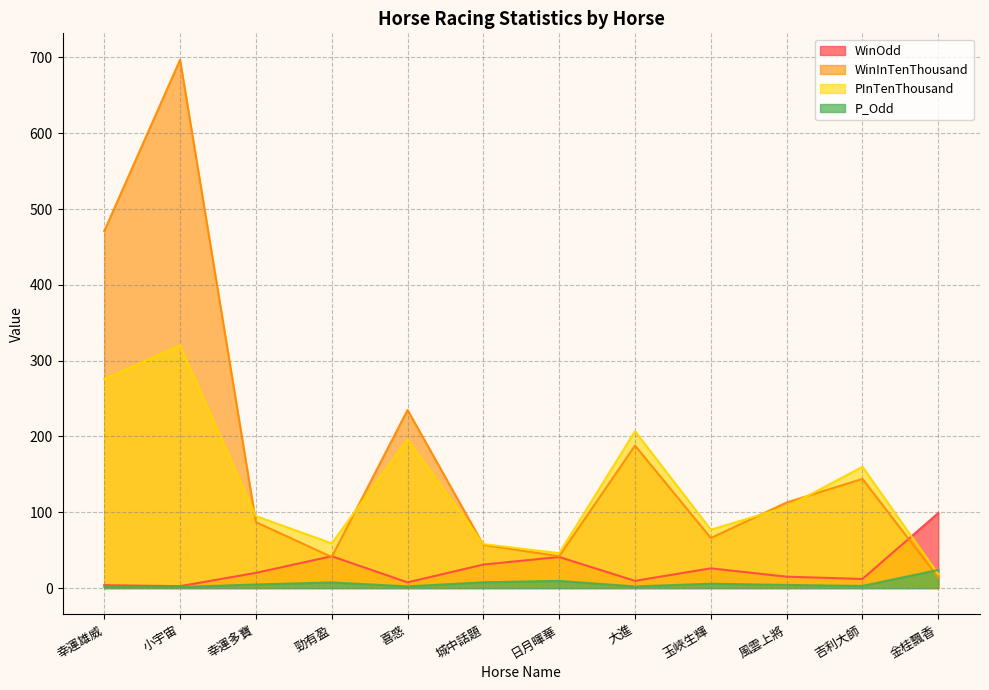

How many data points in P_Odd are above 4?

7